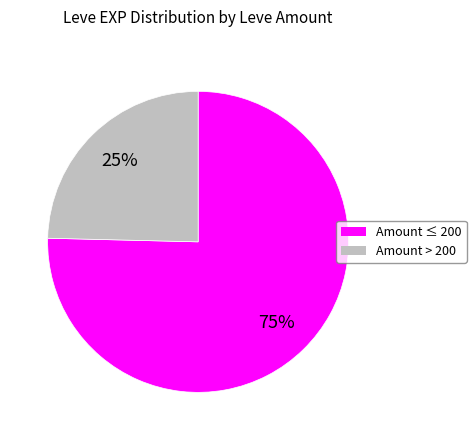

To the nearest percent, what is the average slice percentage?

50%